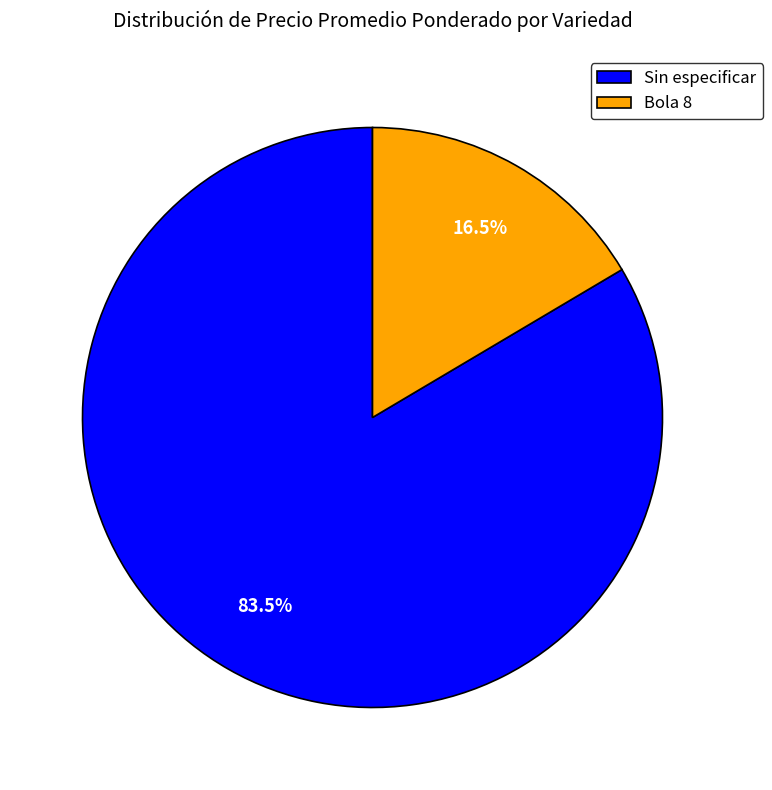

Rank the categories by value from highest to lowest.

Sin especificar, Bola 8